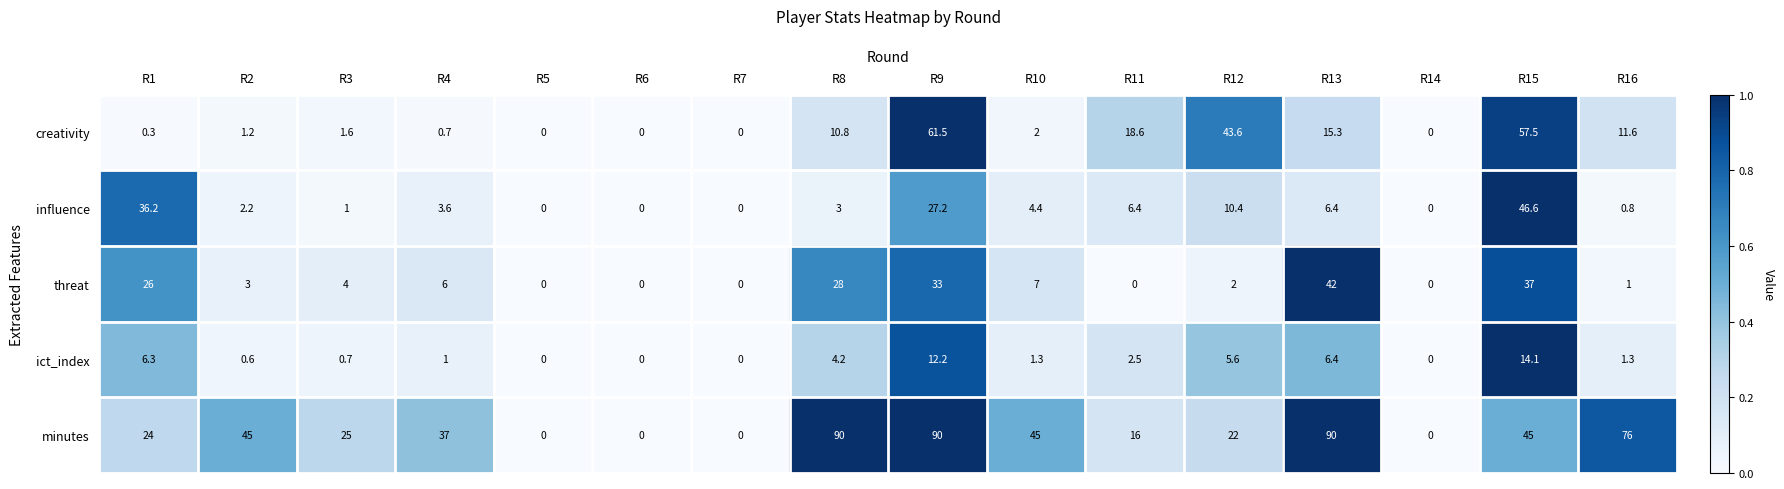

Which series has the largest total across all categories?

minutes